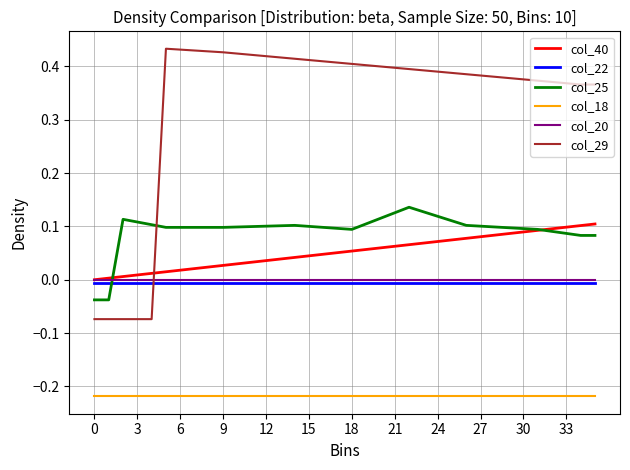

Which series has the largest total across all categories?

col_29